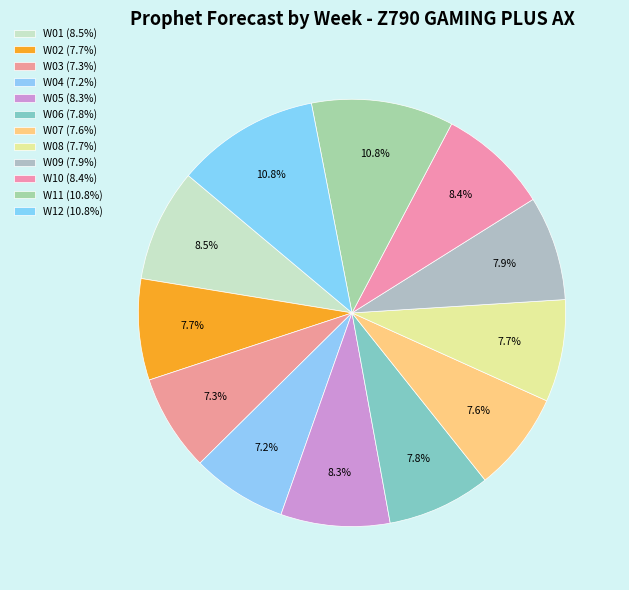

Which has a higher value, W02 or W07?

W02